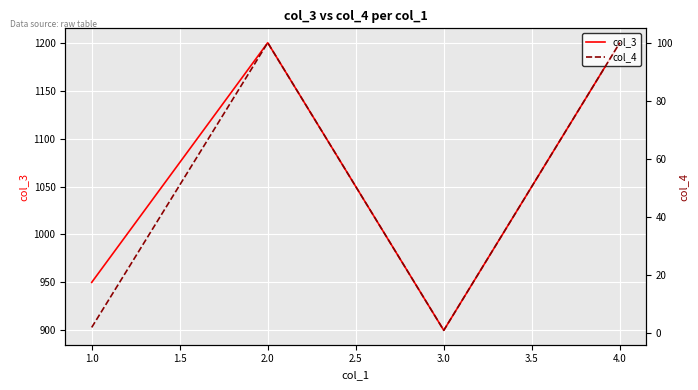

True or false: col_4 and col_3 cross at least once.

False